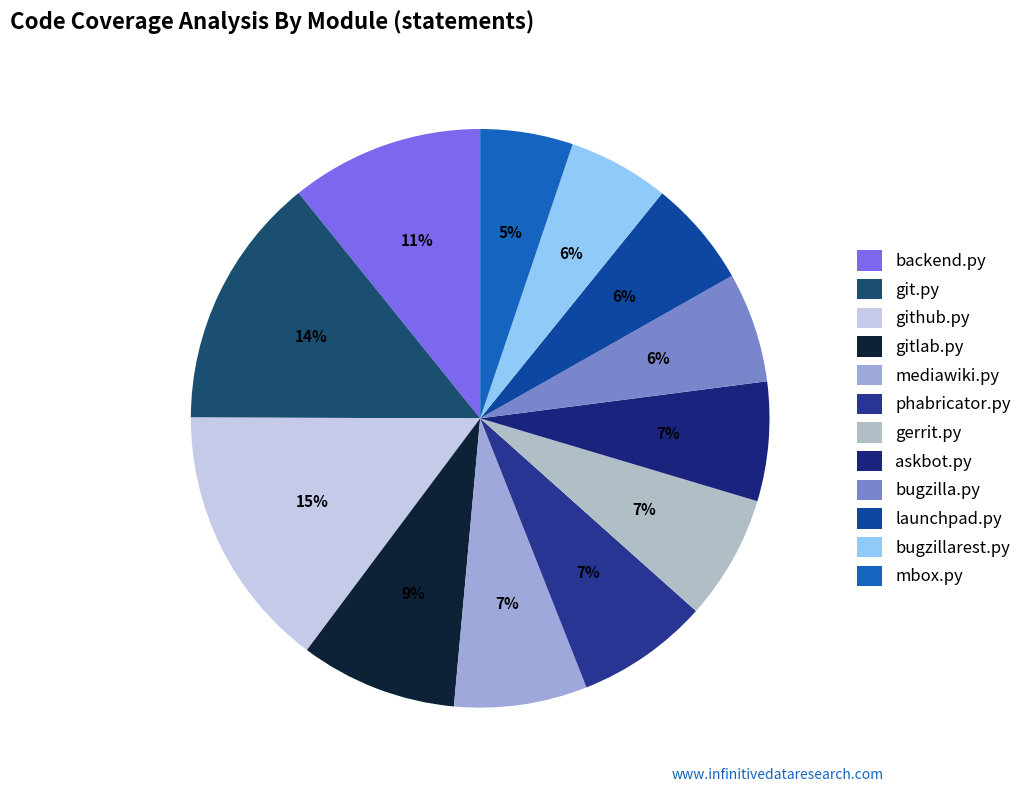

To the nearest percent, what is the difference between the largest and smallest slice percentages?

10%